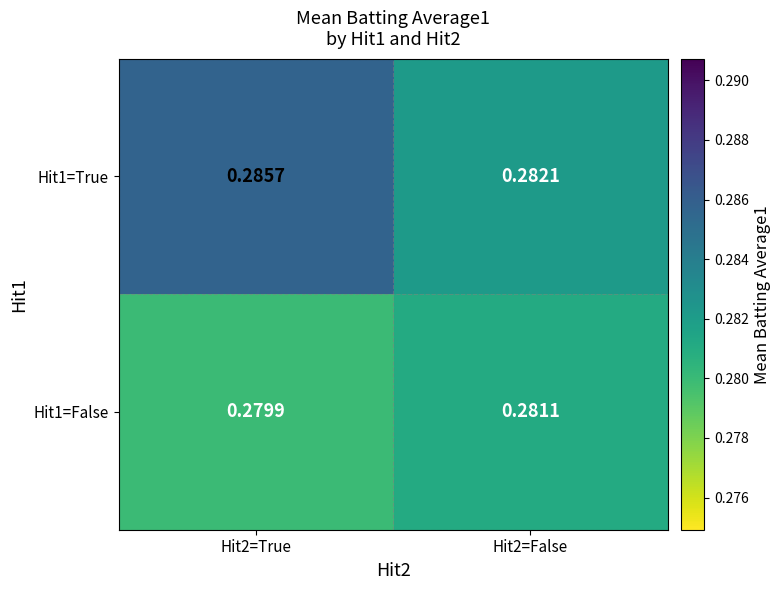

Rank the series by their average value, from lowest to highest.

Hit1=False, Hit1=True